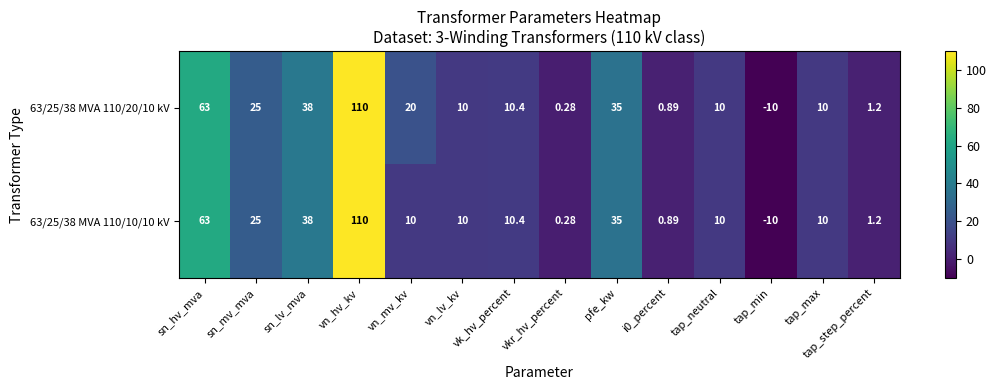

Which category has the lowest value in the 63/25/38 MVA 110/10/10 kV series?

tap_min